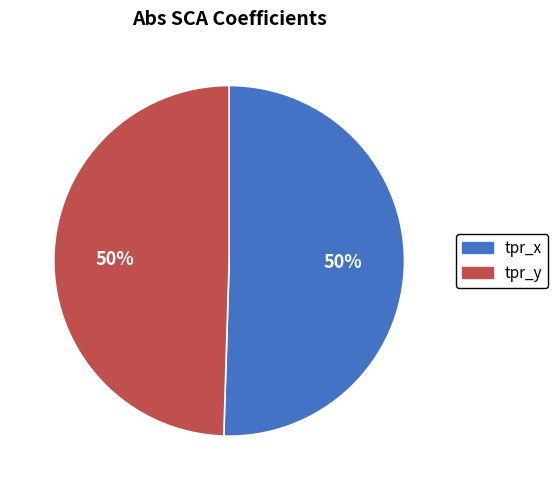

Count the number of slices in the pie.

2